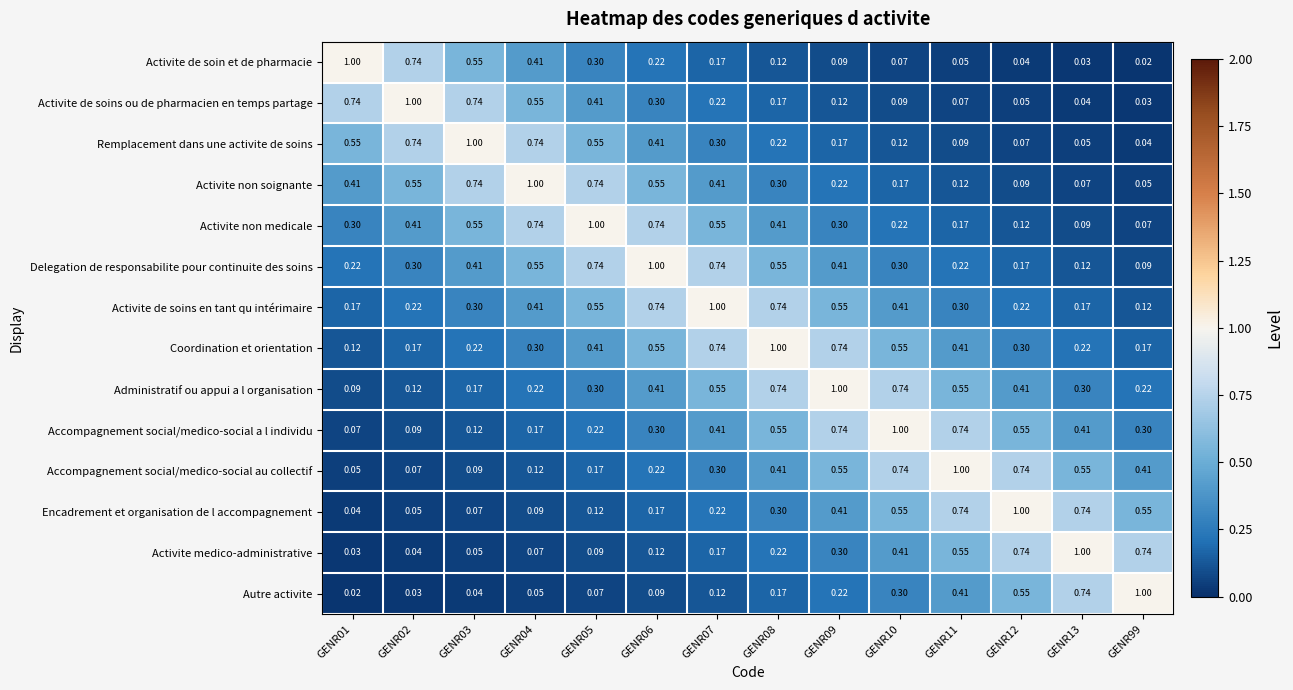

Is the value of Coordination et orientation at GENR13 greater than the value of Activite medico-administrative at GENR11?

No